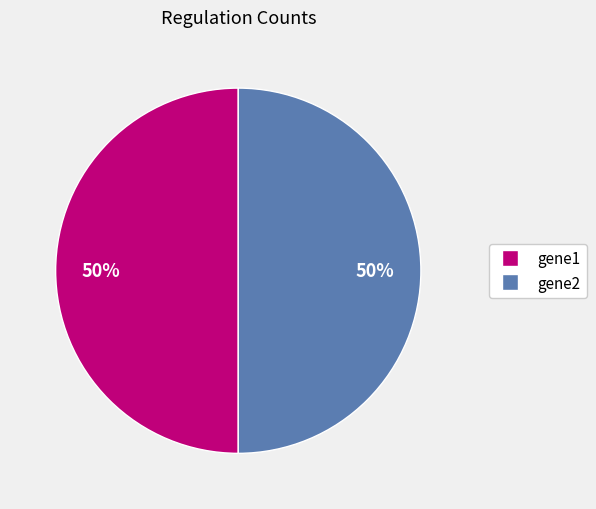

To the nearest percent, what is the average slice percentage?

50%